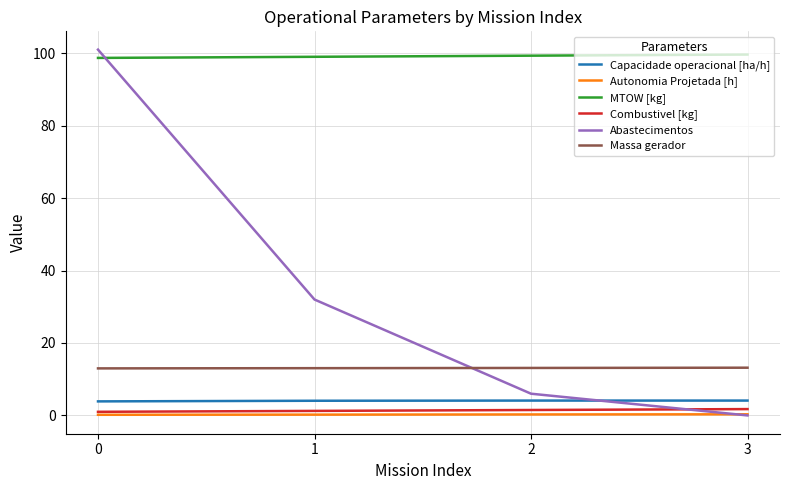

How many lines are shown in the chart?

6